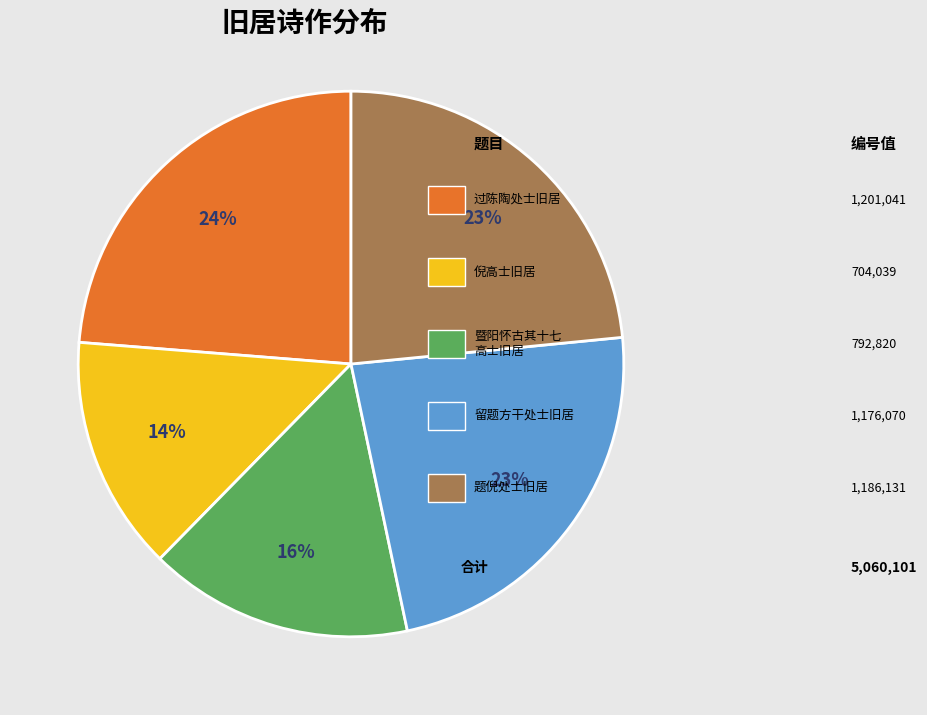

Is there any slice that represents more than half of the pie?

No